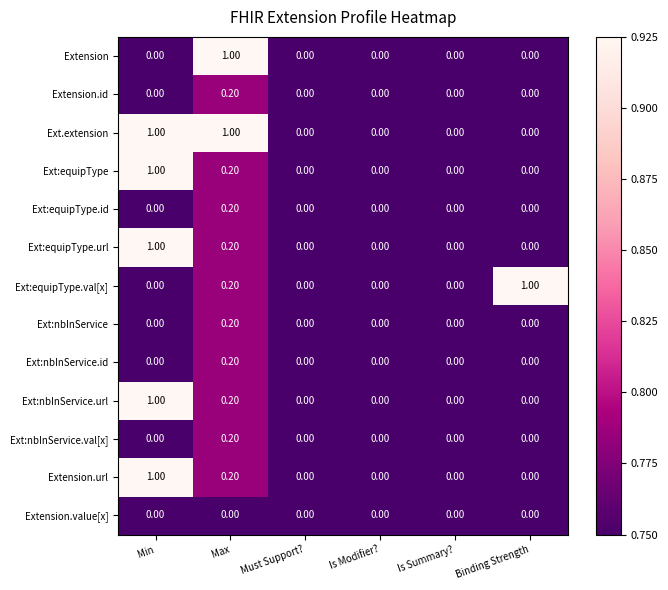

Between Min and Max, which series saw the biggest shift?

Extension